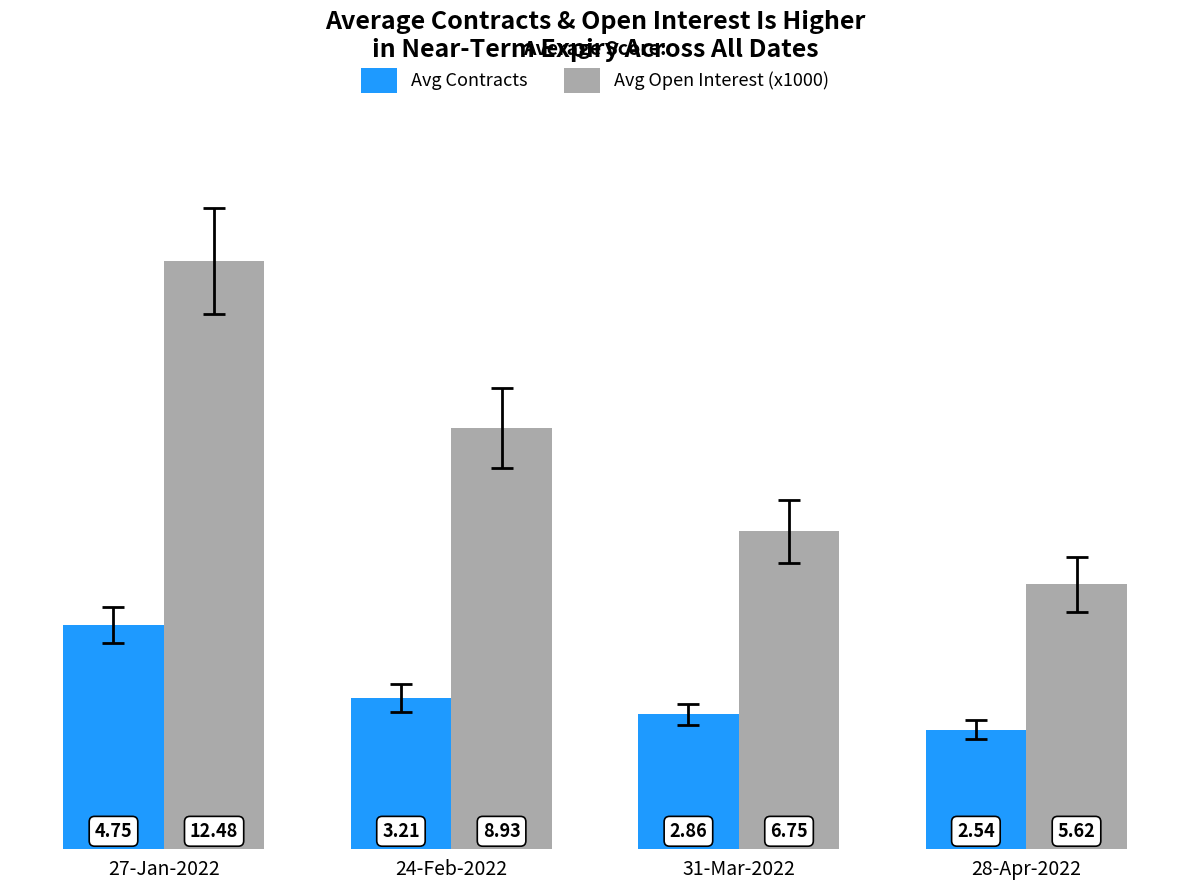

The value of Avg Open Interest (x1000) at 28-Apr-2022 is 5.6. True or false?

True